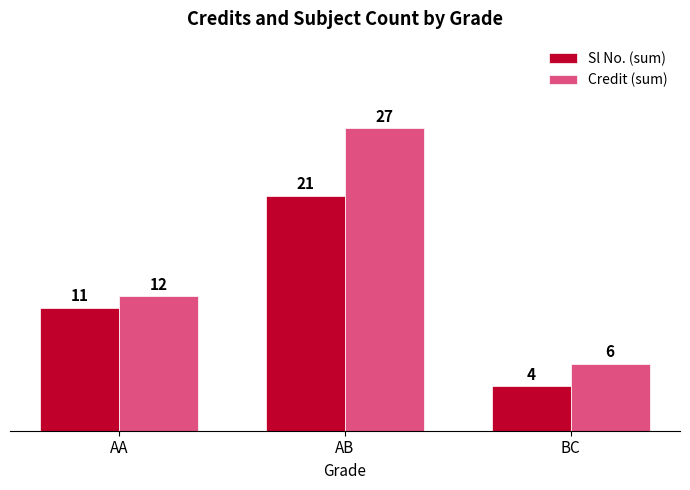

True or false: Credit (sum) has a value of 12 at AA.

True